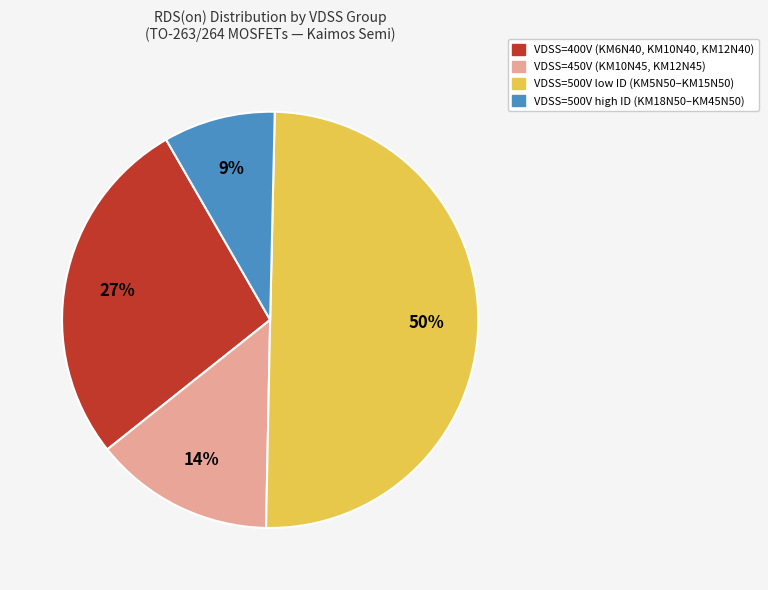

To the nearest percent, what is the difference between the largest and smallest slice percentages?

41%